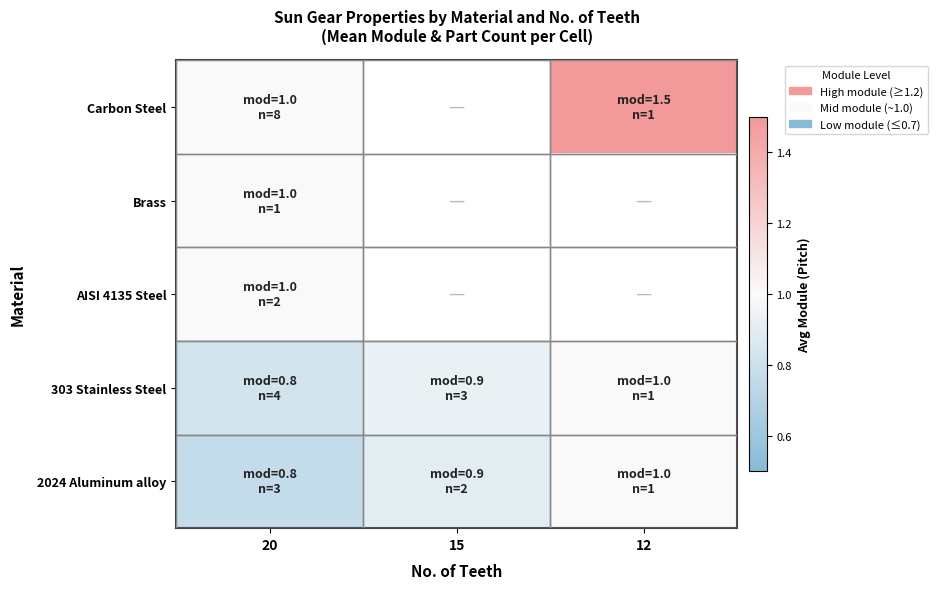

Between 20 and 12, which series saw the biggest shift?

Carbon Steel